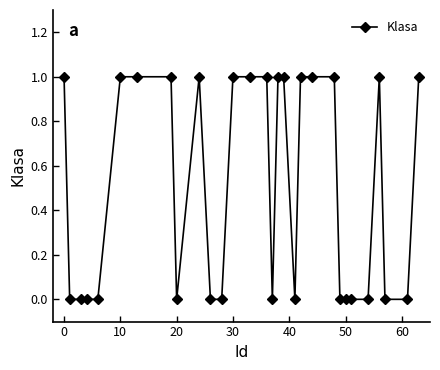

What is the value of the 8th point from the left?

1